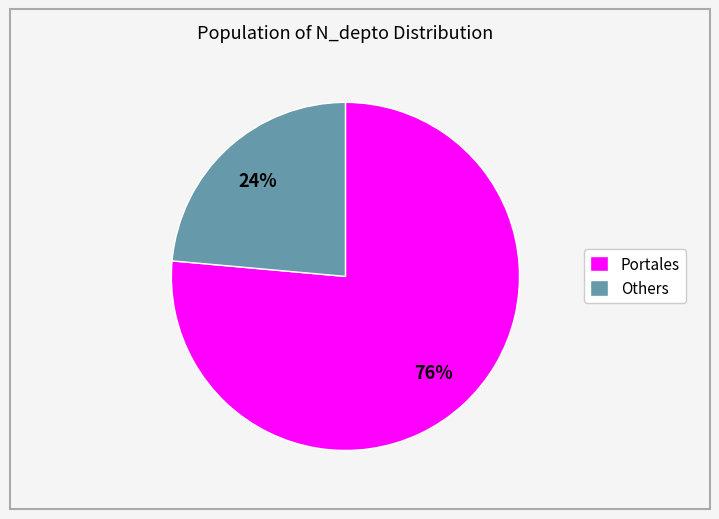

How many slices are in this pie chart?

2